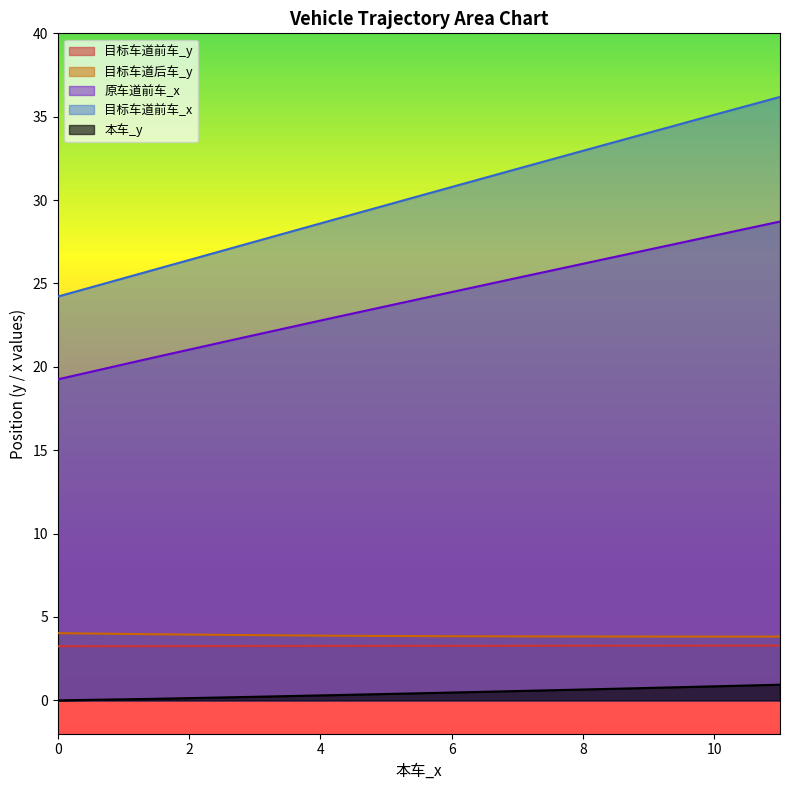

How many distinct data groups are displayed?

5